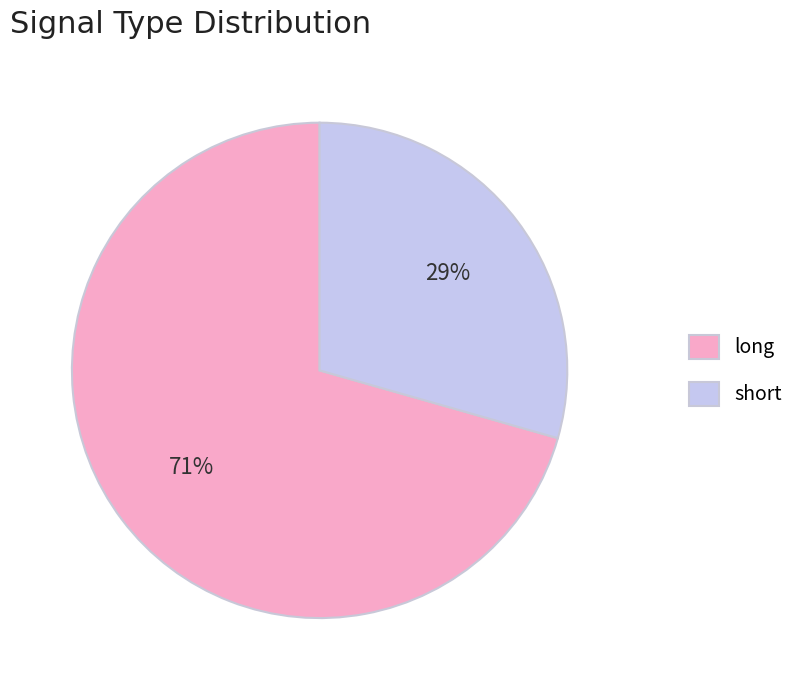

Does any single category account for the majority?

Yes